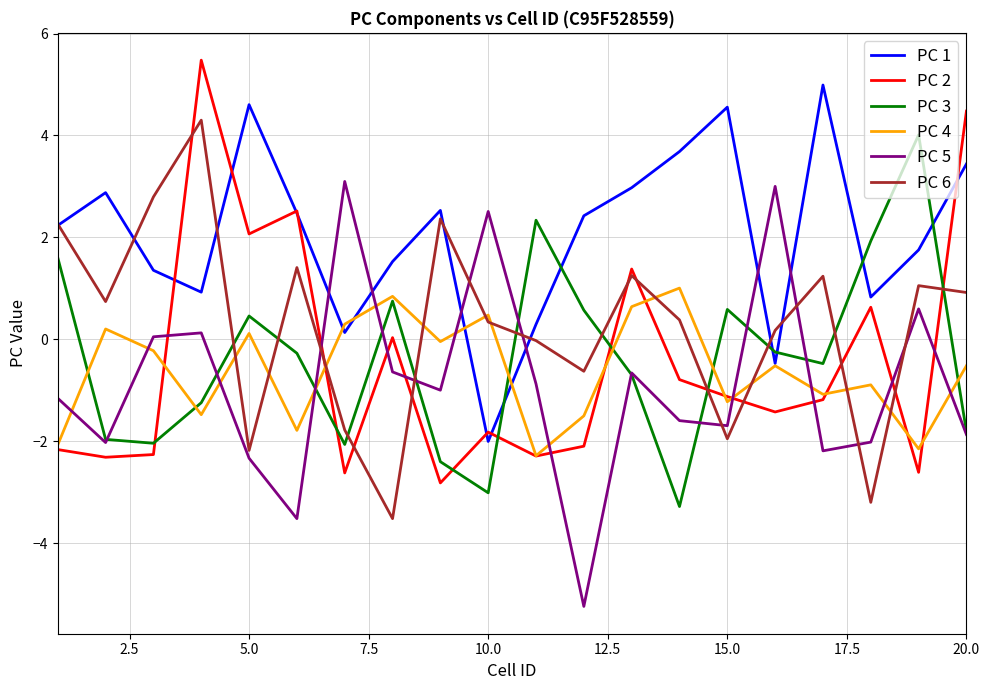

Which series has the largest total across all categories?

PC 1